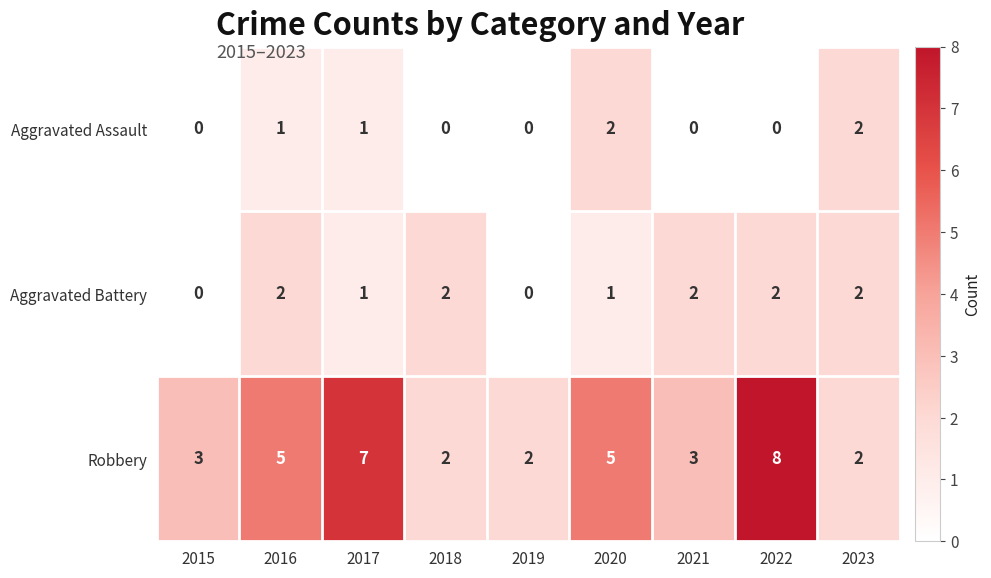

Reading right to left, extract all data points from this chart.

Aggravated Assault: 2	0	0	2	0	0	1	1	0
Aggravated Battery: 2	2	2	1	0	2	1	2	0
Robbery: 2	8	3	5	2	2	7	5	3